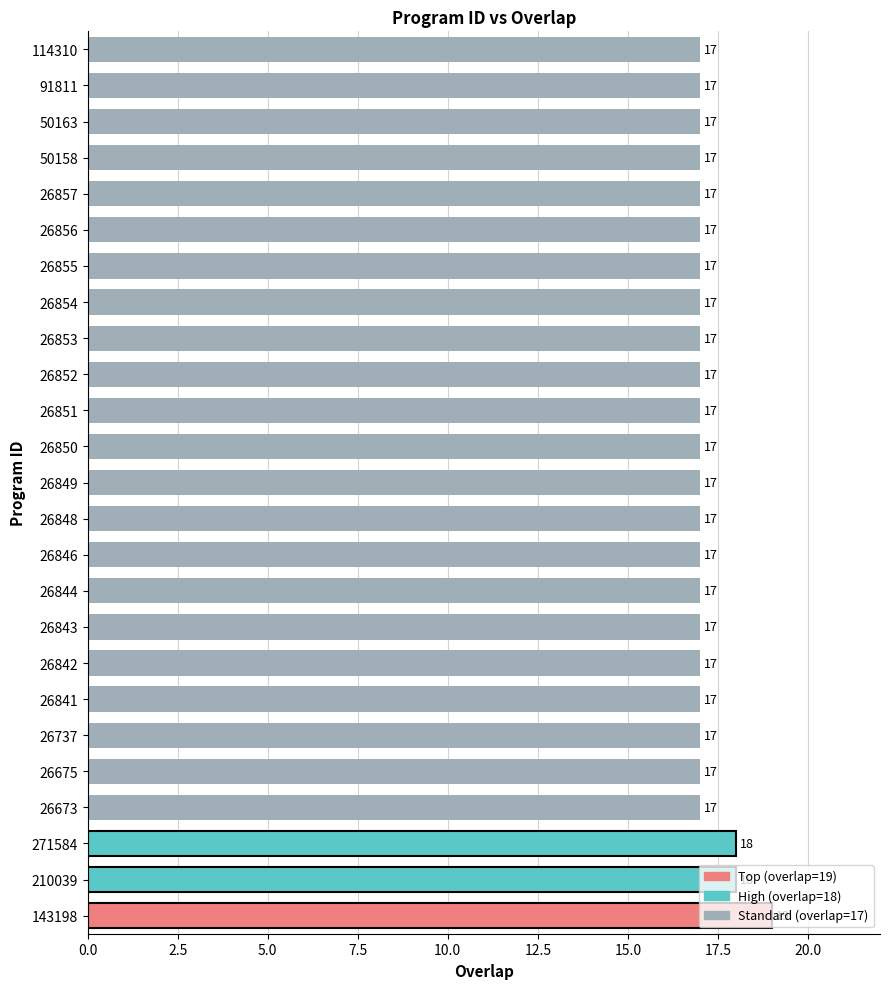

Count the values in the range 17 to 18.

24